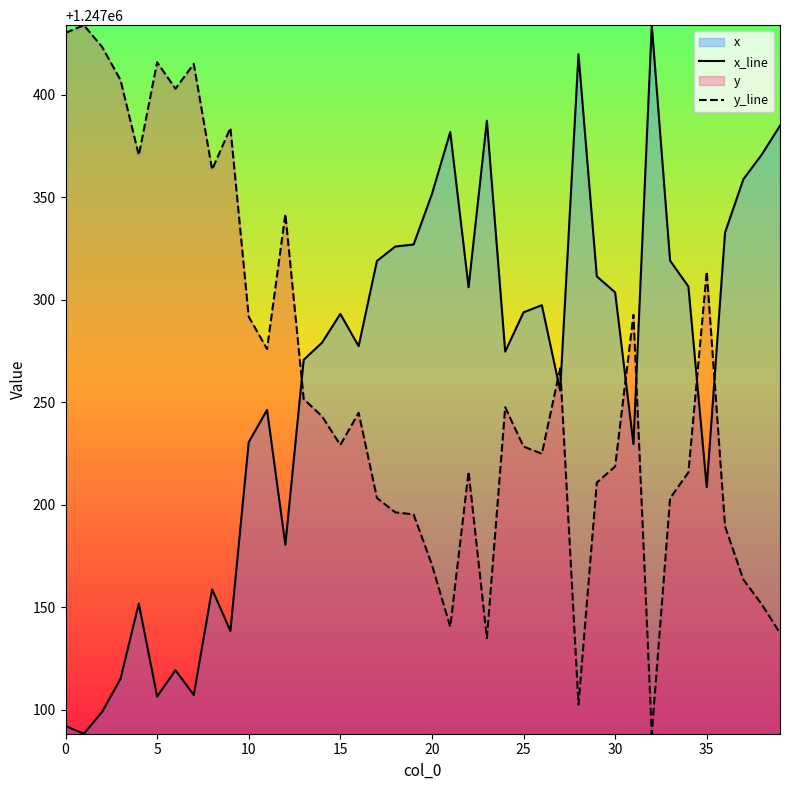

Does the chart display data point markers on the line(s)?

No